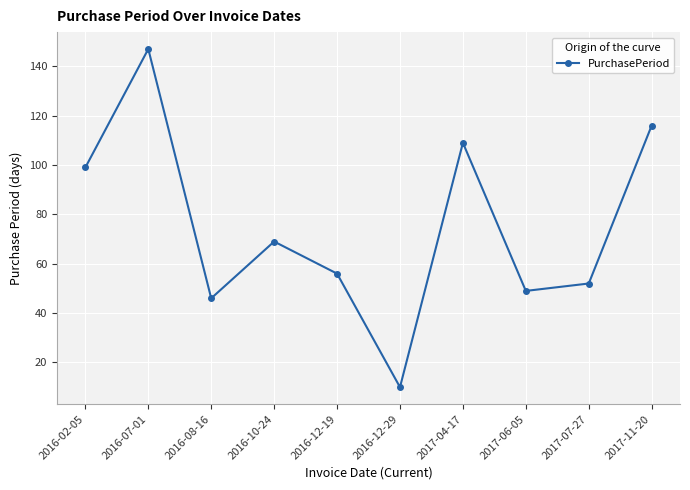

Rank the categories by value from lowest to highest.

2016-12-29, 2016-08-16, 2017-06-05, 2017-07-27, 2016-12-19, 2016-10-24, 2016-02-05, 2017-04-17, 2017-11-20, 2016-07-01